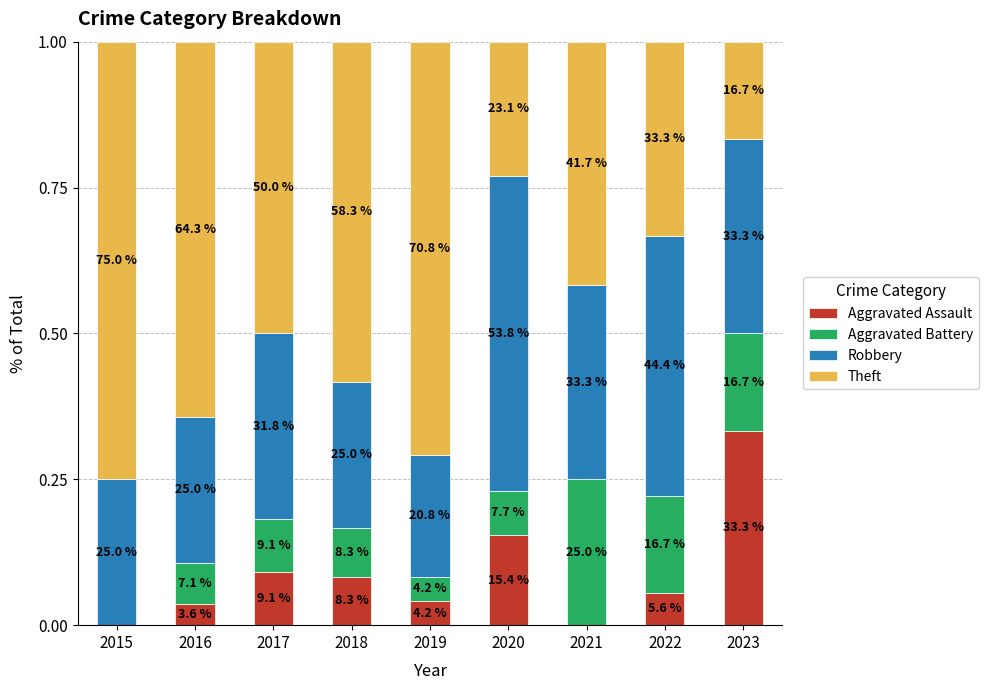

What is the difference between the second highest and minimum values in the Aggravated Assault series?

0.2